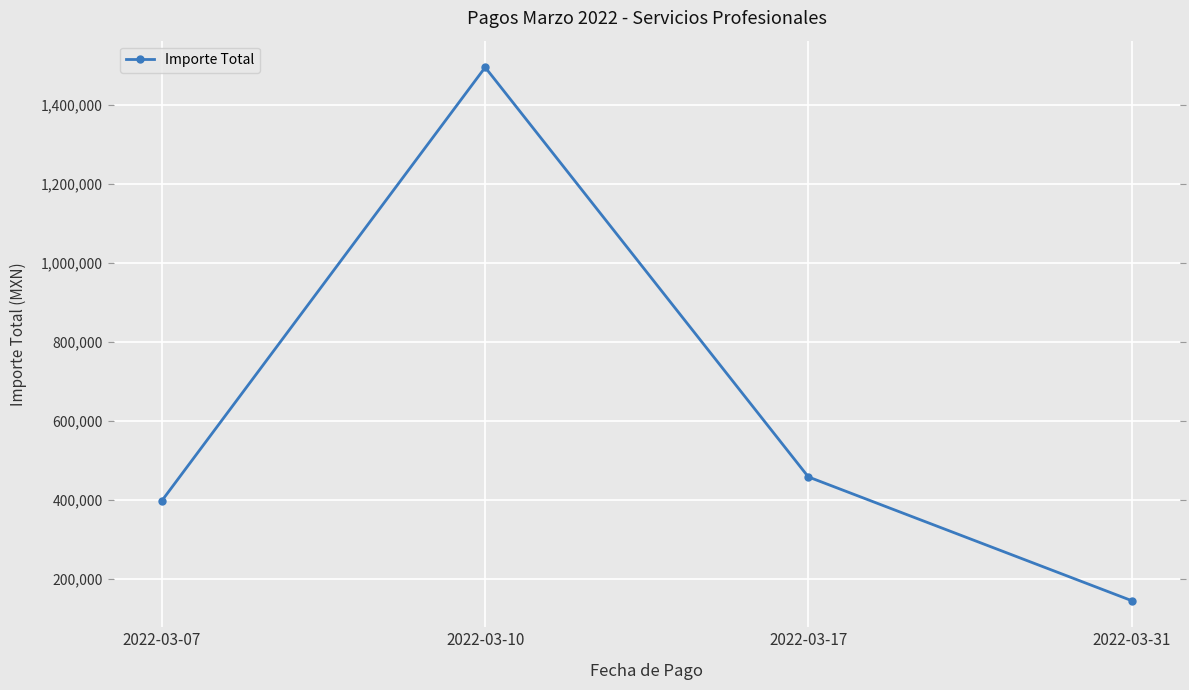

How many lines are shown in the chart?

1